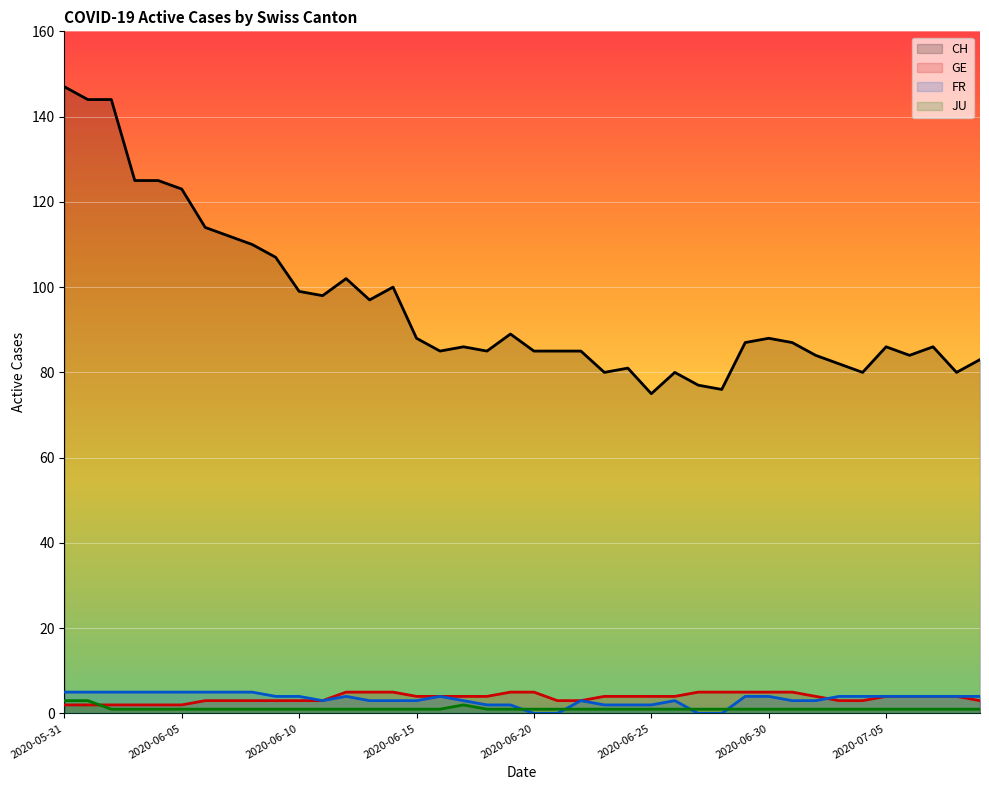

List the series in order of their peak value, lowest first.

JU, GE, FR, CH